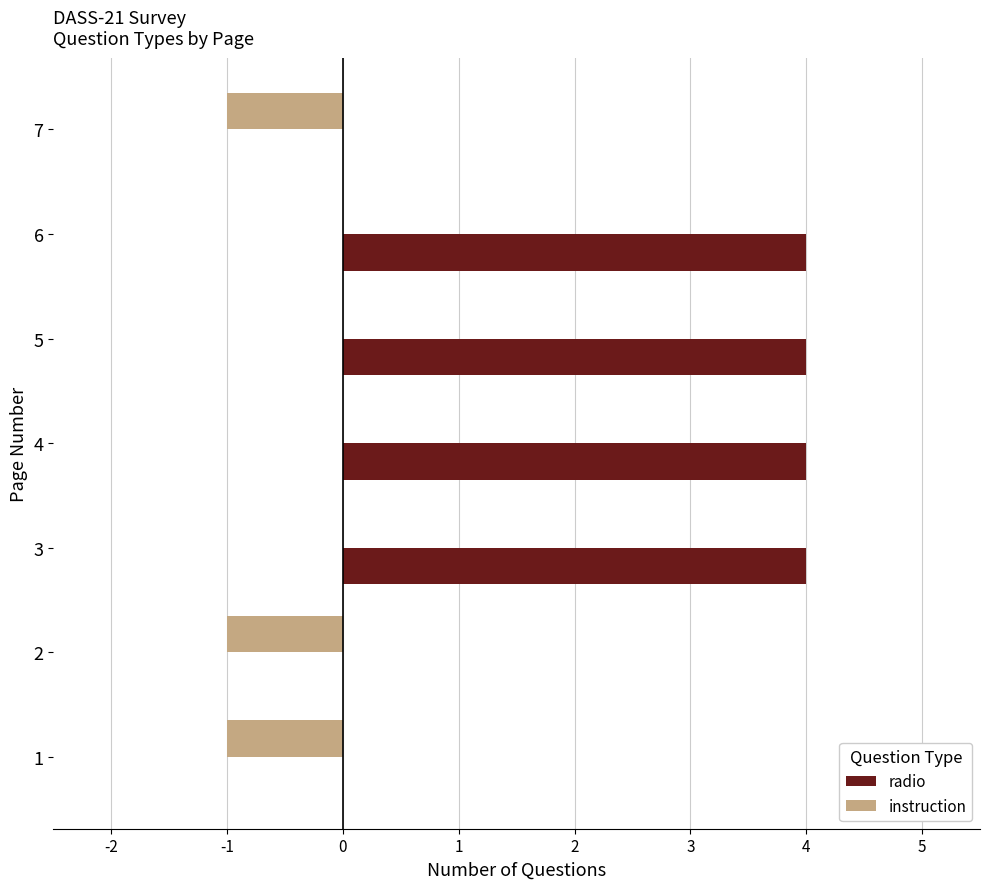

The instruction series shows 0 at 6. True or false?

True